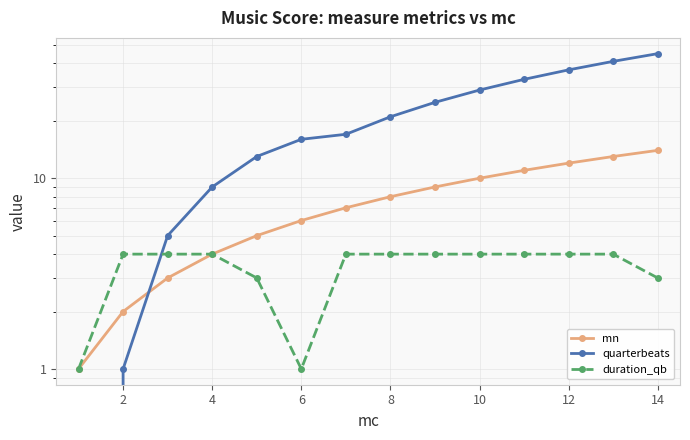

What is the highest value of the quarterbeats series?

45